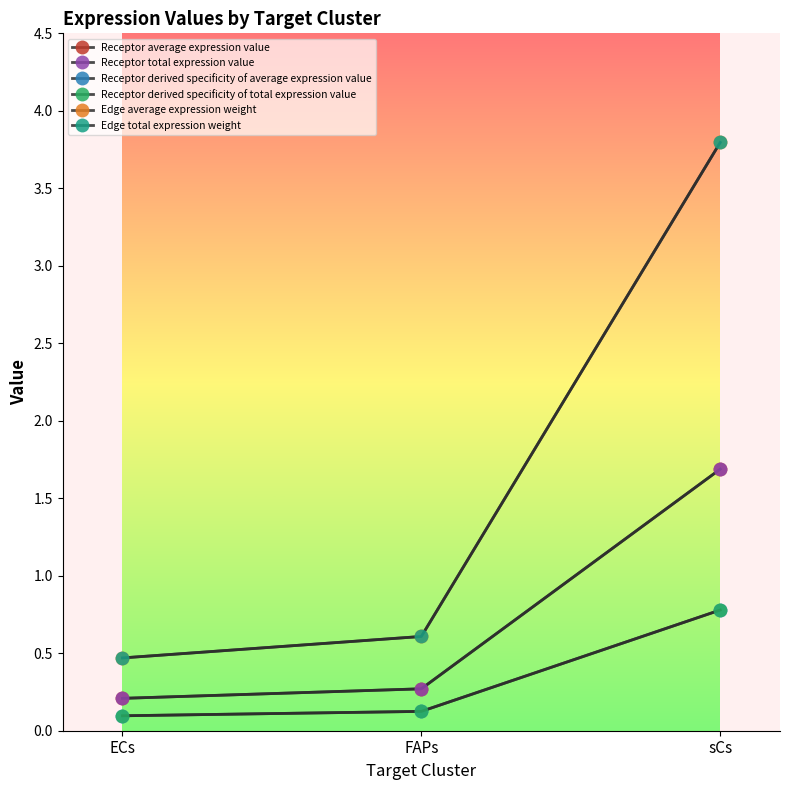

What is the lowest value of the Receptor derived specificity of average expression value series?

0.1